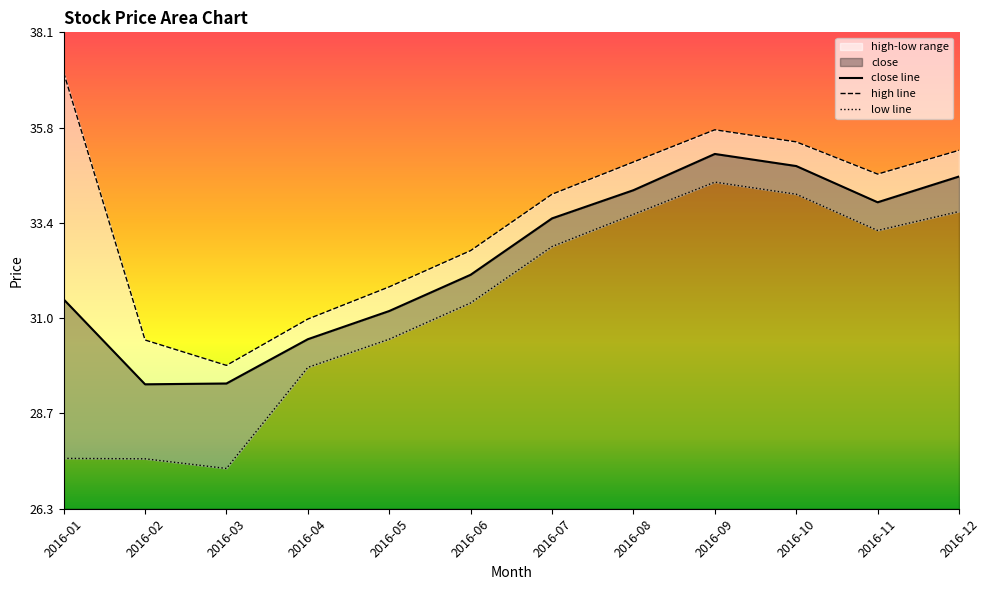

Which has a higher value, 2016-06 or 2016-10?

2016-10